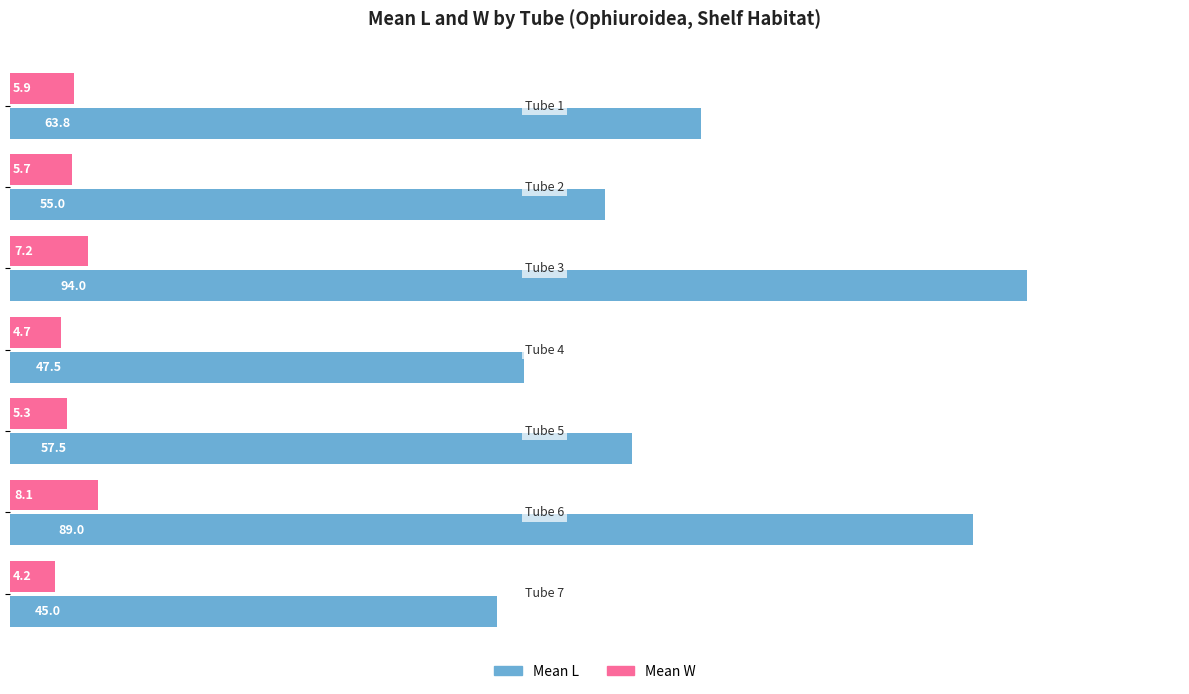

Rank the series by their average value, from lowest to highest.

Mean W, Mean L